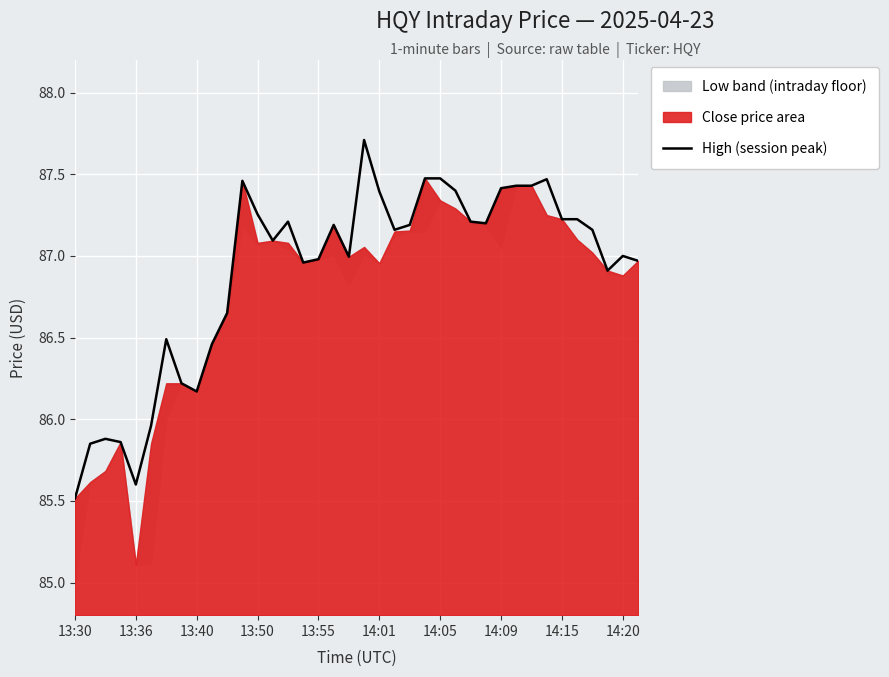

What is the minimum value for High (session peak)?

85.5